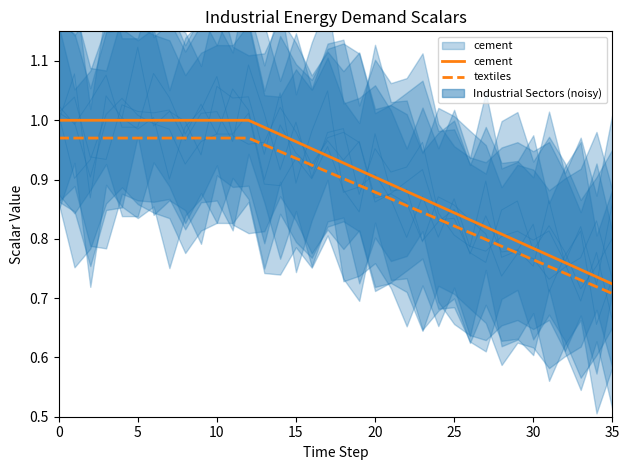

True or false: textiles has more than 1 points higher than both neighbors.

False